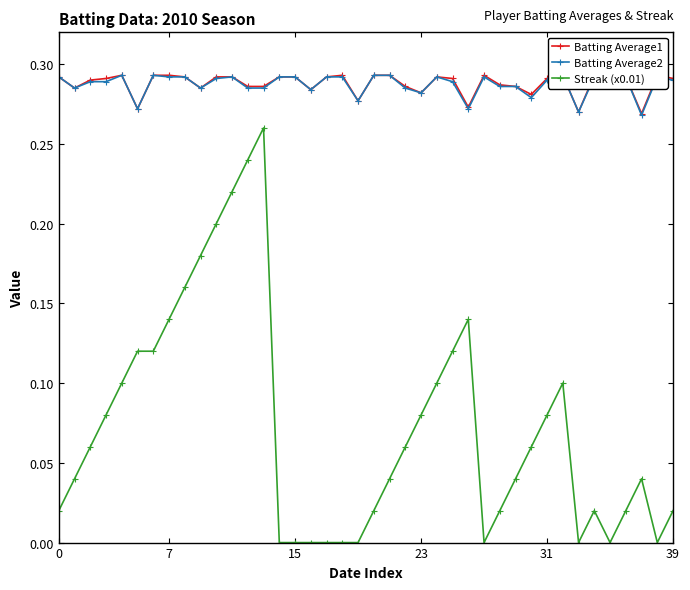

What is the average value of the Streak (x0.01) series?

0.1